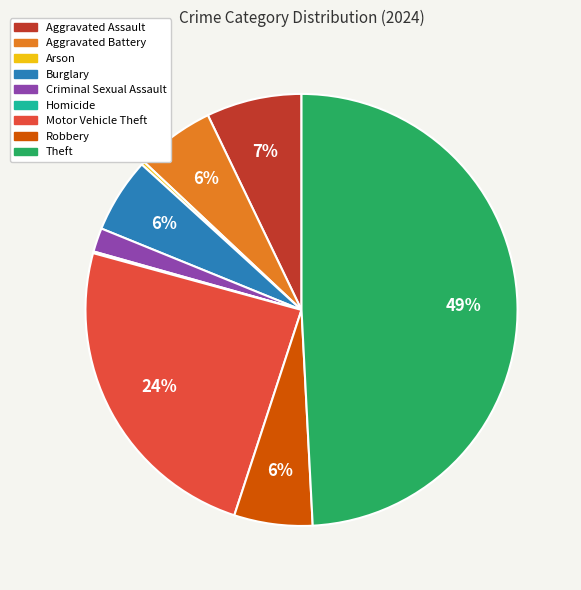

To the nearest percent, what is the combined percentage of Motor Vehicle Theft and Robbery?

30%